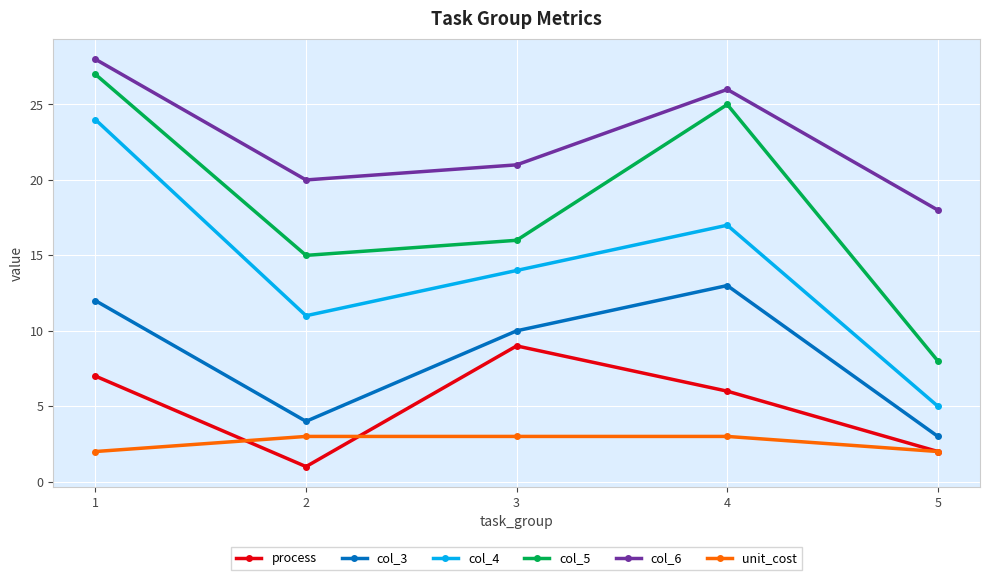

How many lines are shown in the chart?

6